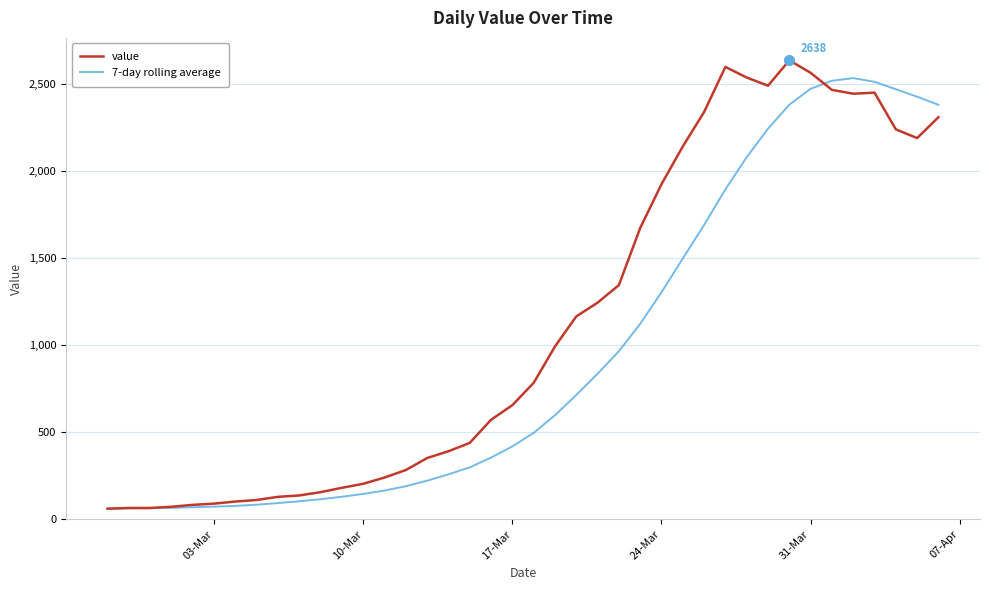

After their last crossing, which series has the higher values: value or 7-day rolling average?

7-day rolling average